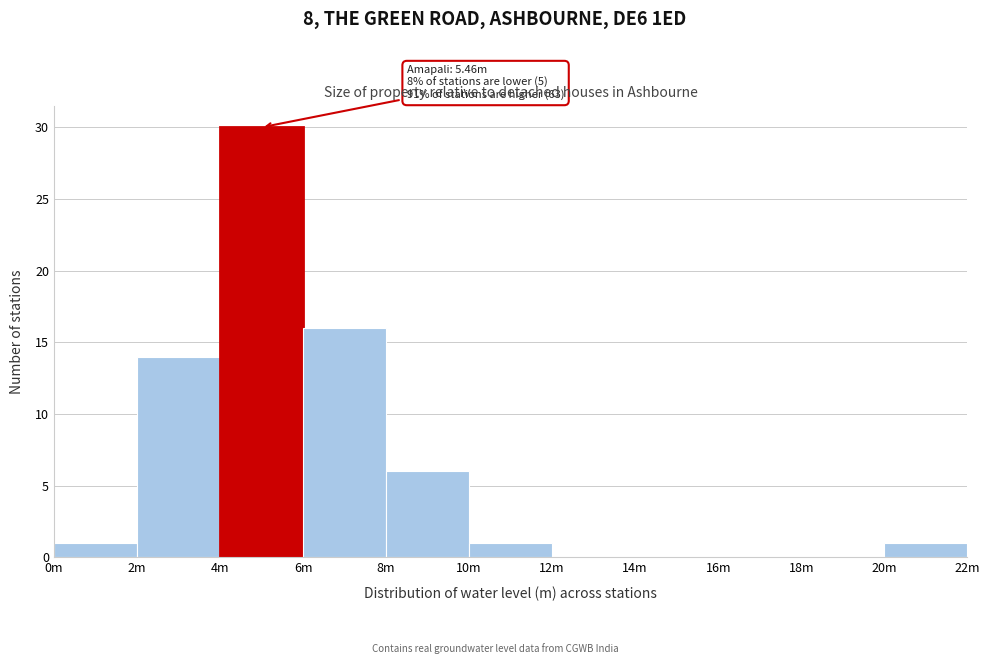

Reading left to right, list all the values displayed in this chart.

0m=1	2m=14	4m=30	6m=16	8m=6	10m=1	12m=0	14m=0	16m=0	18m=0	20m=1